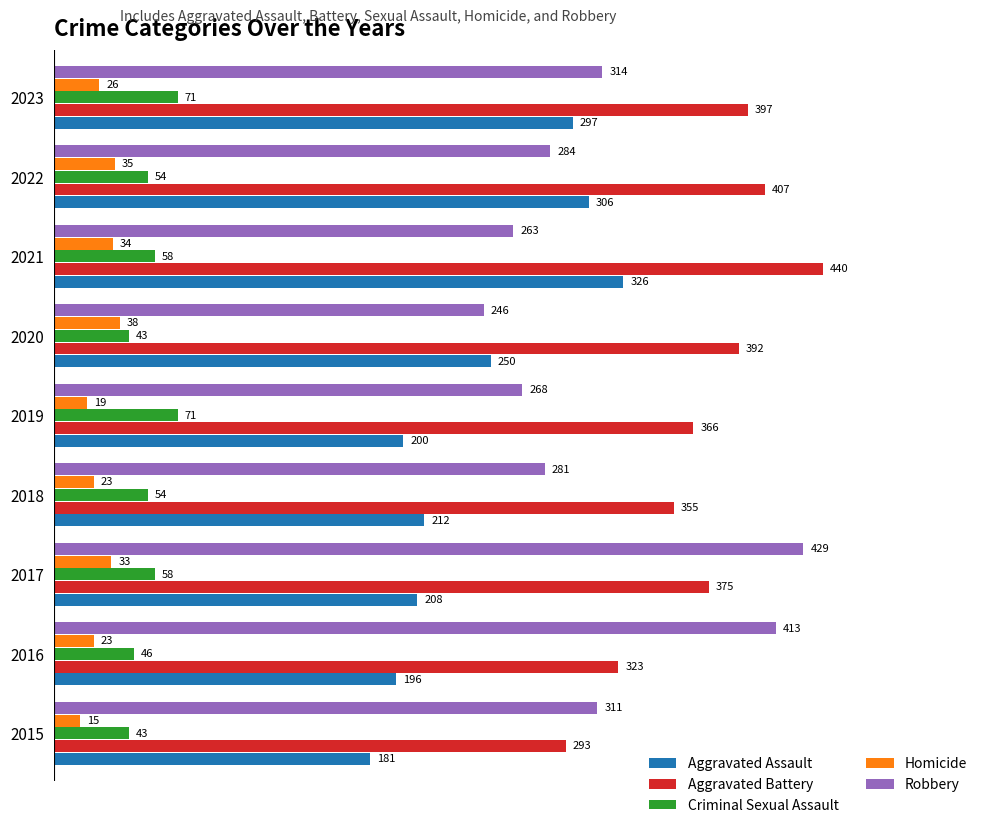

What is the spread (max minus min) of values at 2017?

396